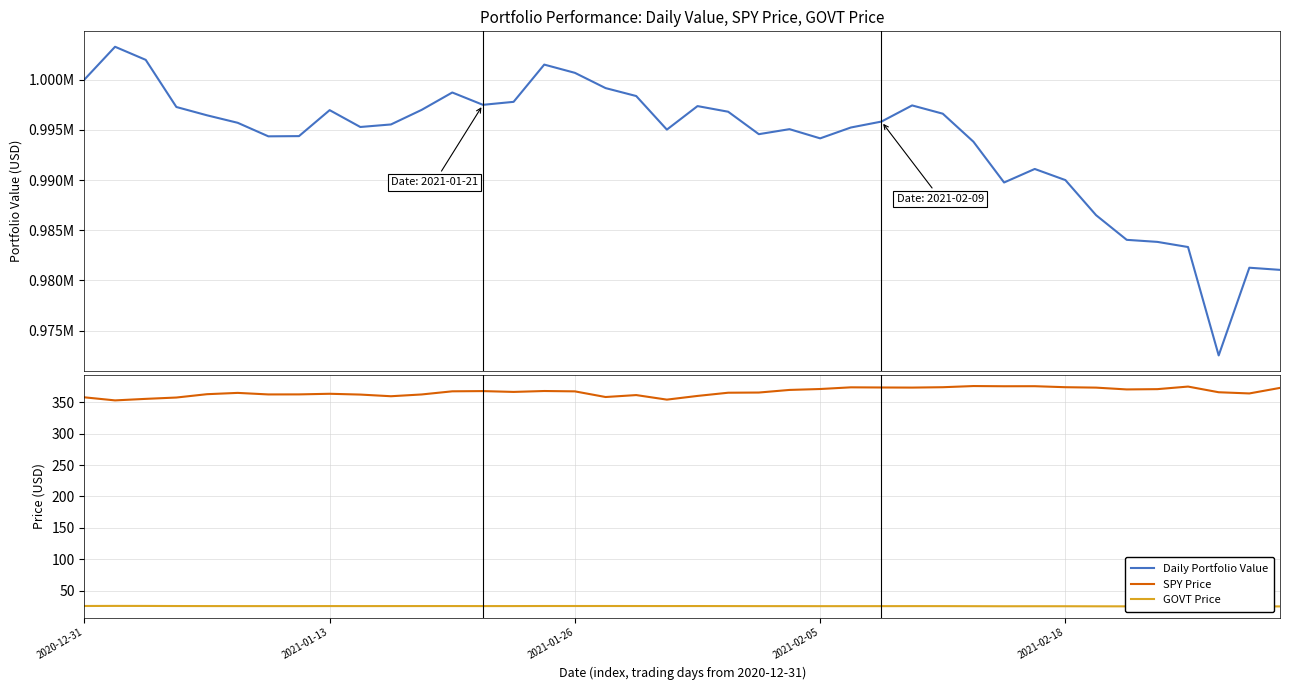

Which series has the largest range (max minus min)?

Daily Portfolio Value